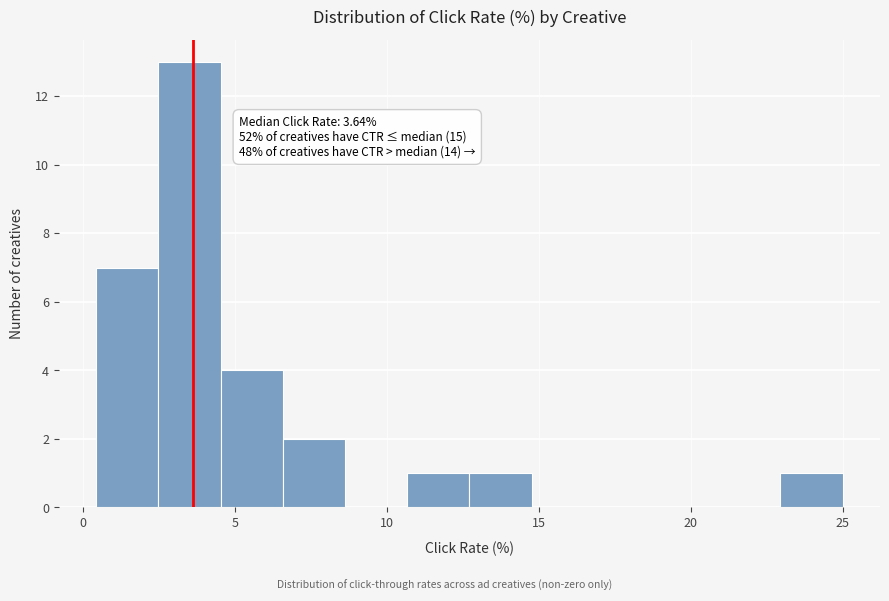

Which range on the x-axis has the tallest bar?

2.5 to 4.5